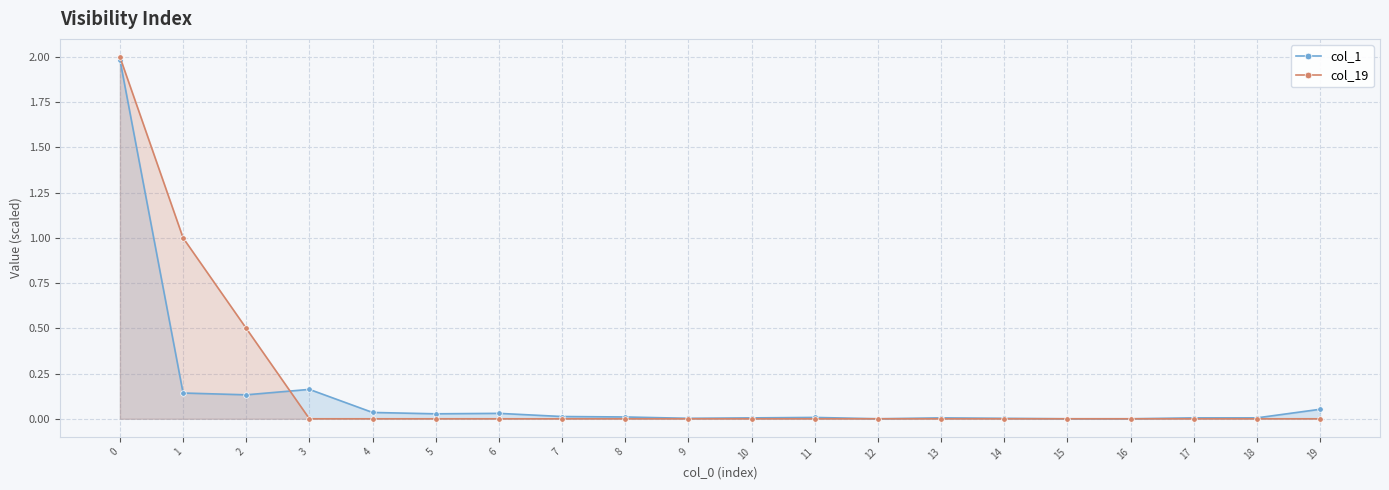

True or false: col_19 has a value of -1.3 at 3.

False